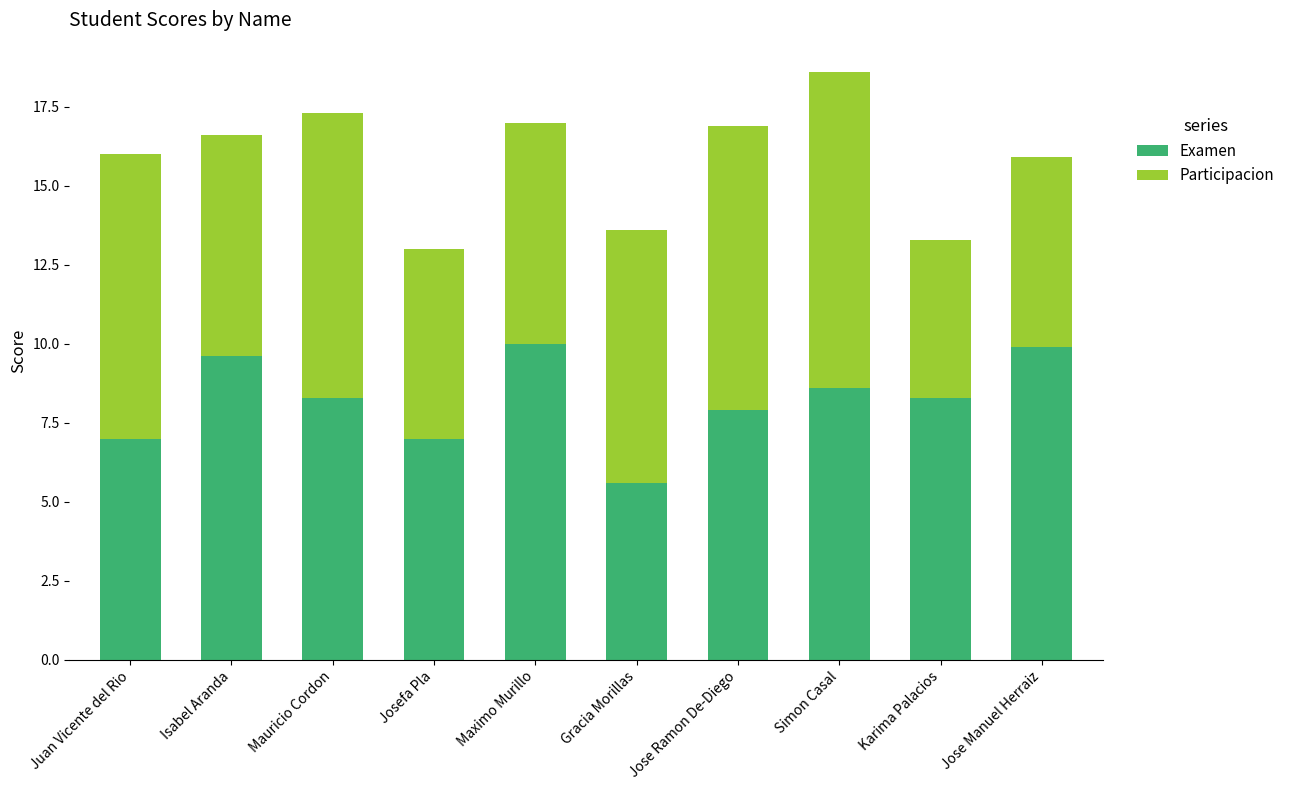

How many distinct data groups are displayed?

2